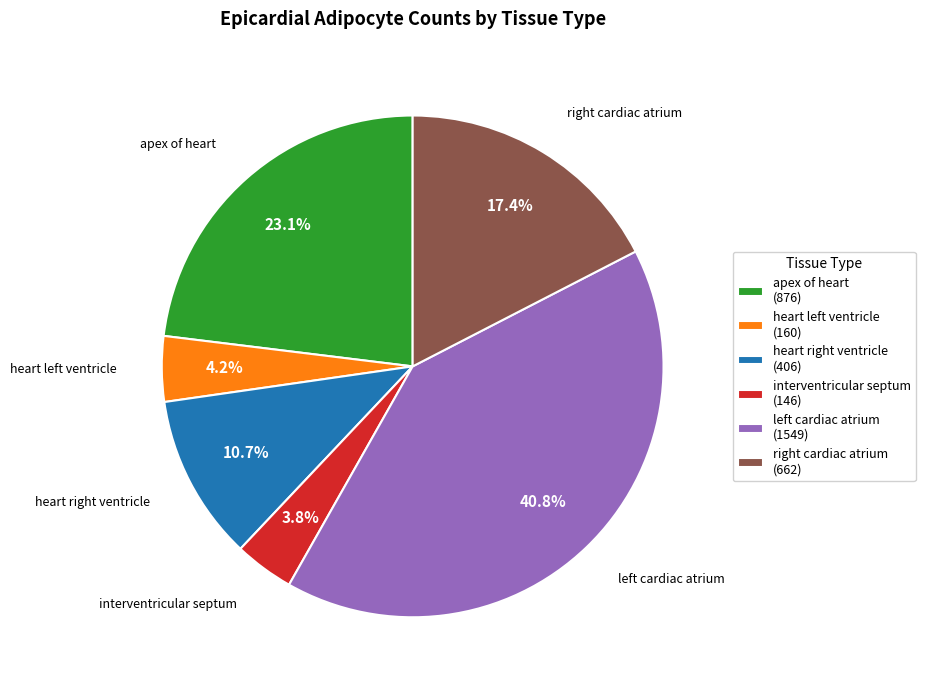

To the nearest percent, what is the average slice percentage?

17%